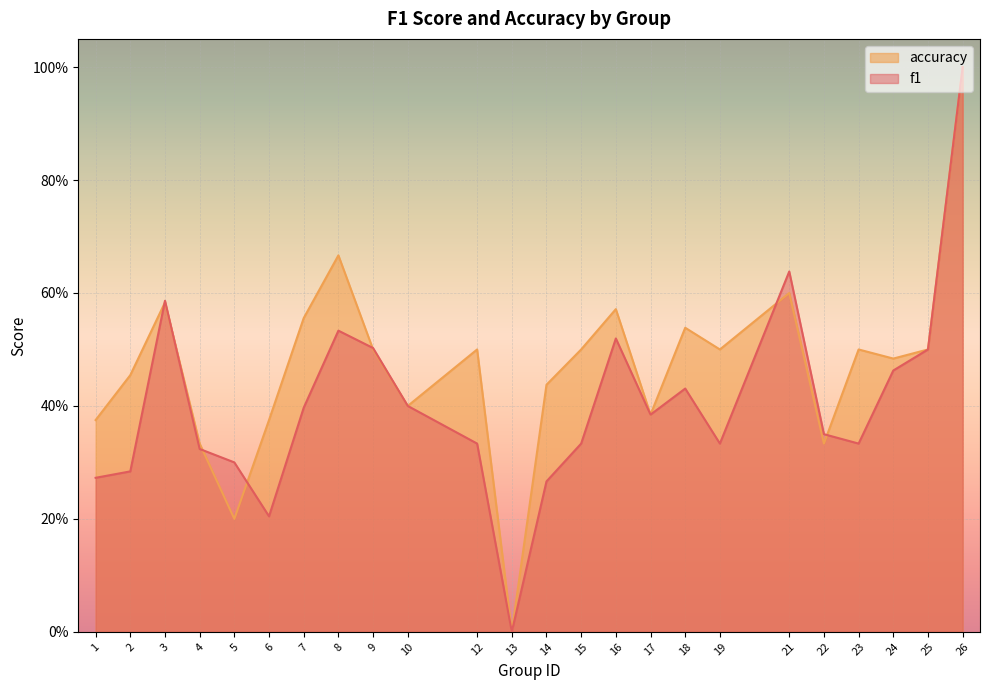

Reading left to right, extract all data points from this chart.

f1: 0.3	0.3	0.6	0.3	0.3	0.2	0.4	0.5	0.5	0.4	0.3	0.0	0.3	0.3	0.5	0.4	0.4	0.3	0.6	0.4	0.3	0.5	0.5	1.0
accuracy: 0.4	0.5	0.6	0.3	0.2	0.4	0.6	0.7	0.5	0.4	0.5	0.0	0.4	0.5	0.6	0.4	0.5	0.5	0.6	0.3	0.5	0.5	0.5	1.0